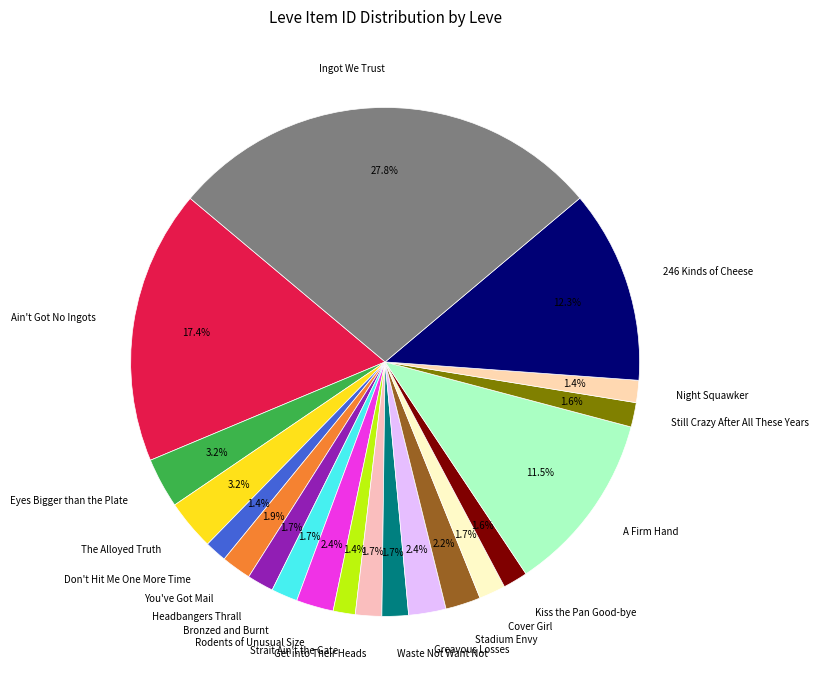

How many slices are in this pie chart?

20